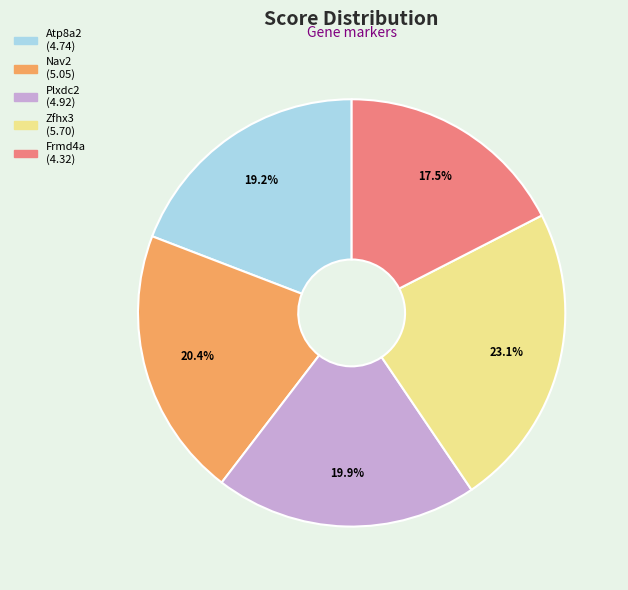

Which slice is the smallest?

Frmd4a